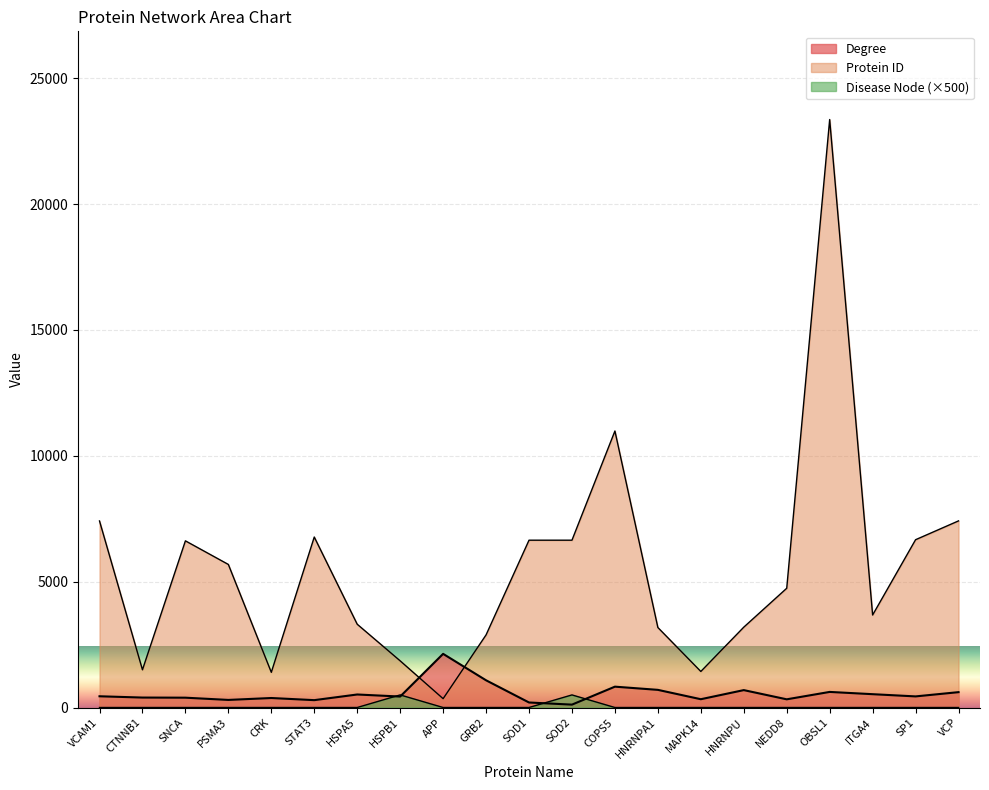

What is the minimum value for Protein ID?

351